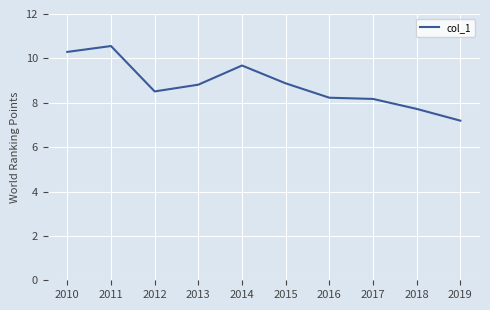

The chart shows a value of 10.6 at 2011. True or false?

True